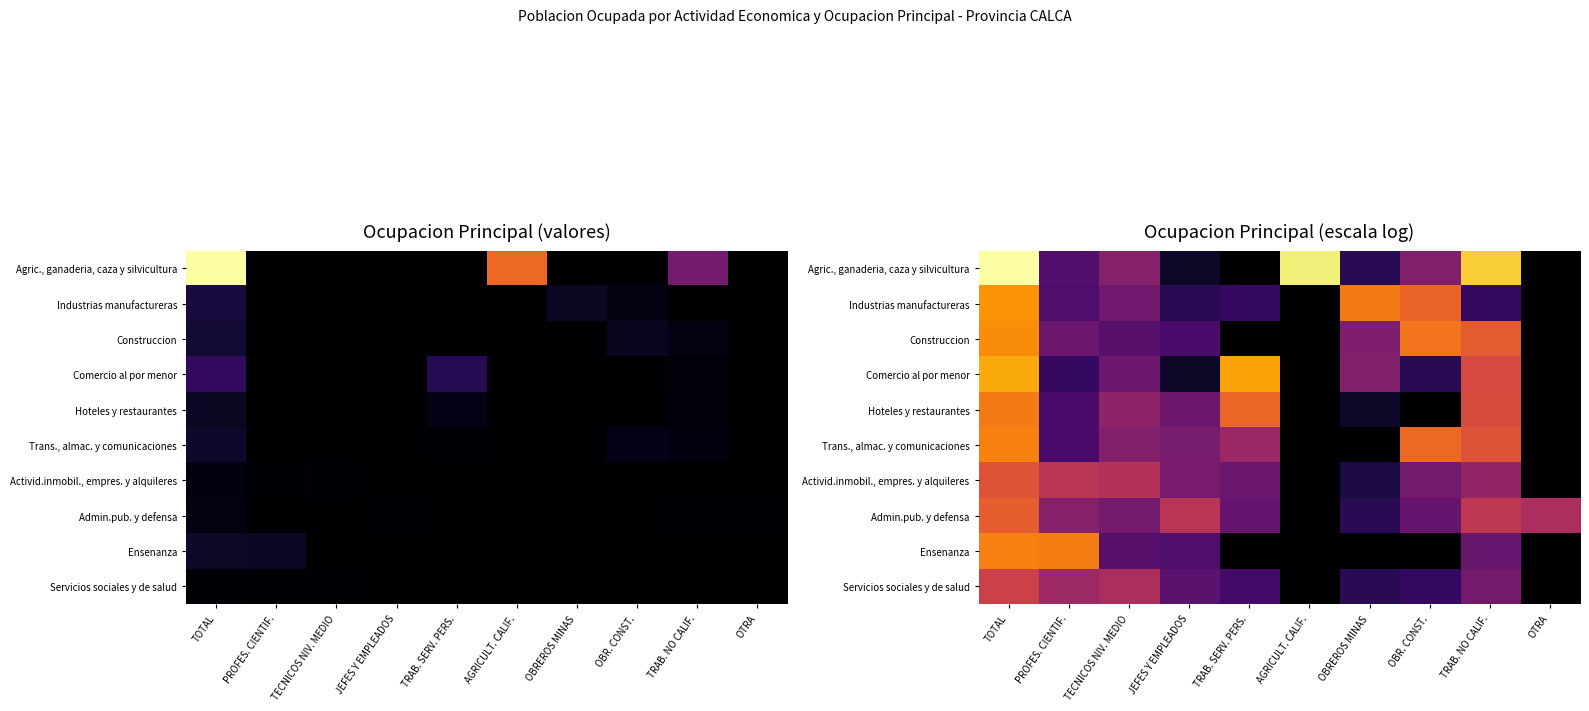

How many positive values does the Industrias manufactureras series have?

8